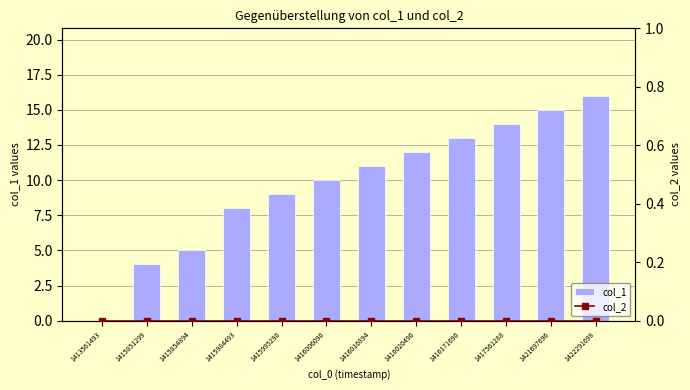

Which has a higher value, 1416020490 or 1416016894?

1416020490